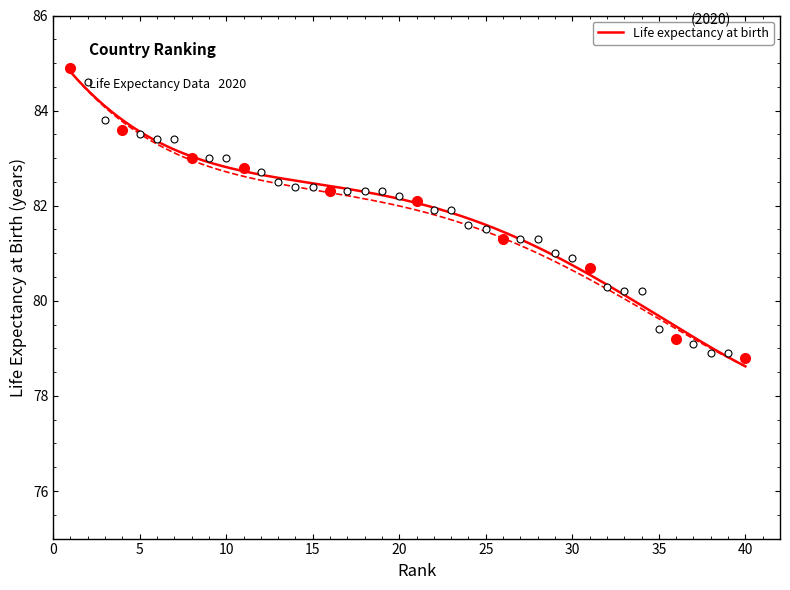

Does the chart have visible grid lines?

No